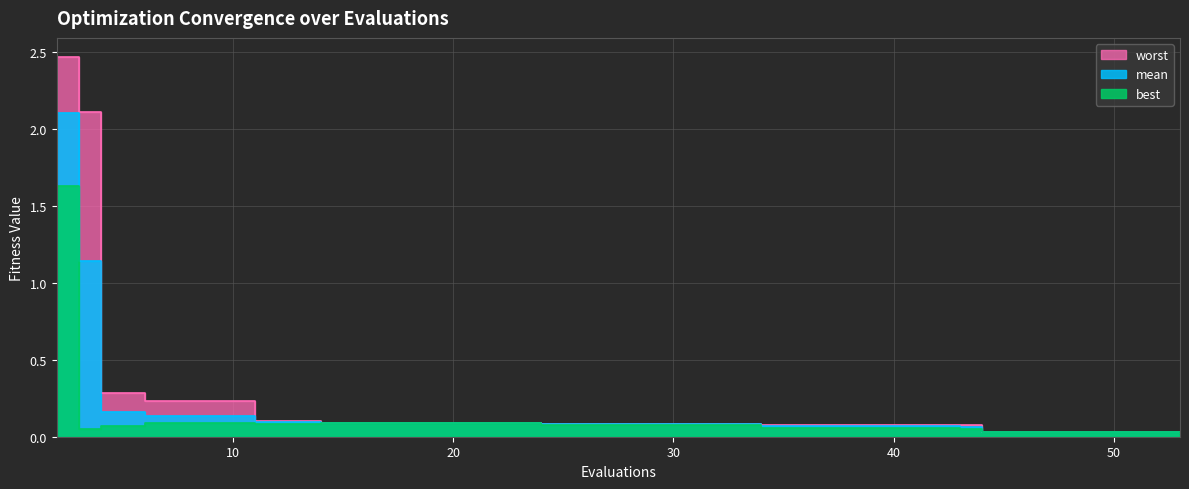

Reading right to left, list all the values displayed in this chart.

mean: 0.0	0.0	0.0	0.0	0.1	0.1	0.1	0.1	0.1	0.1	0.1	0.1	0.1	0.1	0.1	0.1	0.1	0.2	1.1	2.1
best: 0.0	0.0	0.0	0.0	0.1	0.1	0.1	0.1	0.1	0.1	0.1	0.1	0.1	0.1	0.1	0.1	0.1	0.1	0.0	1.6
worst: 0.0	0.0	0.0	0.0	0.1	0.1	0.1	0.1	0.1	0.1	0.1	0.1	0.1	0.1	0.1	0.2	0.2	0.3	2.1	2.5